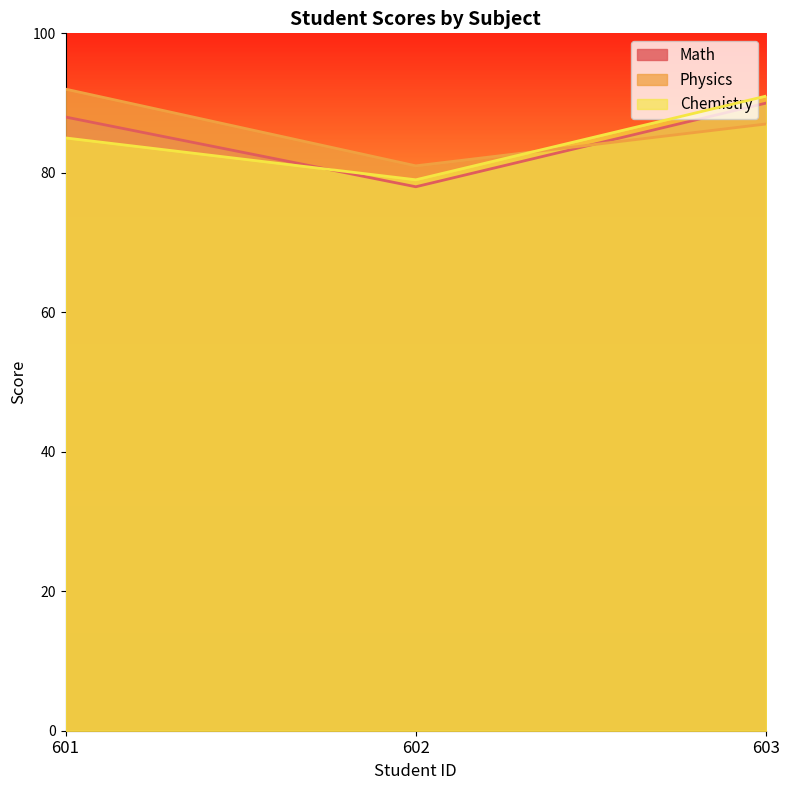

Is it true that Math equals 78 at 602?

True